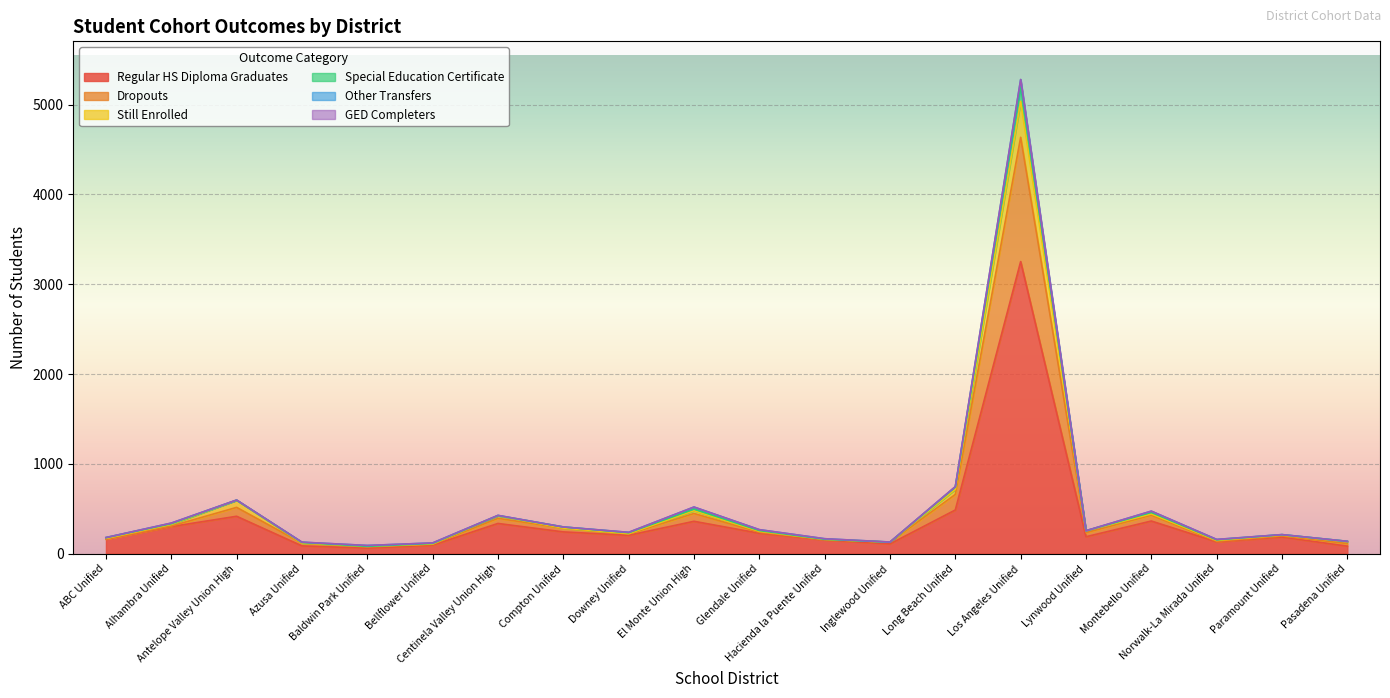

What is the highest value of the Regular HS Diploma Graduates series?

3252